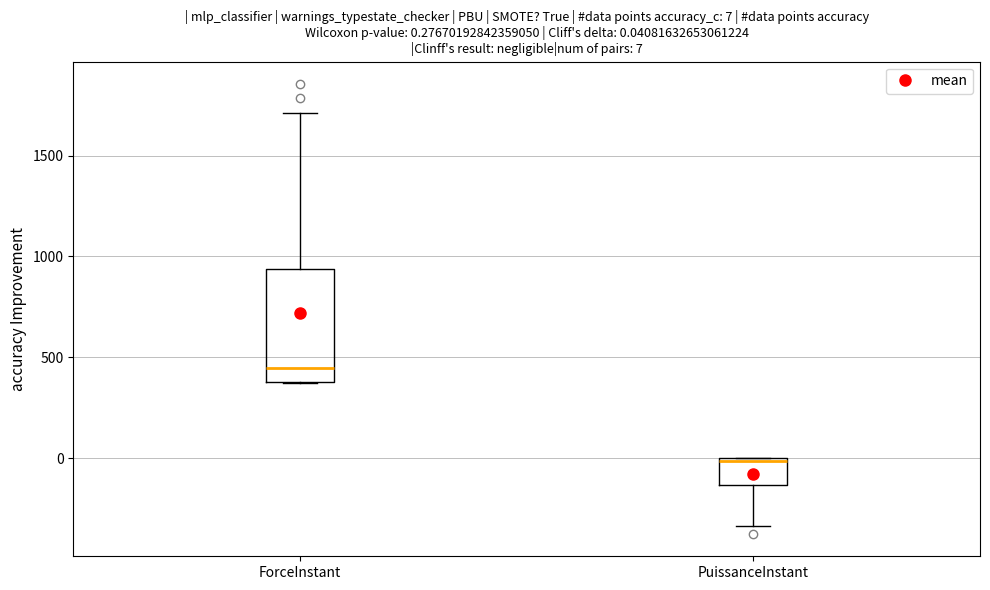

Which box's median line is the highest?

ForceInstant